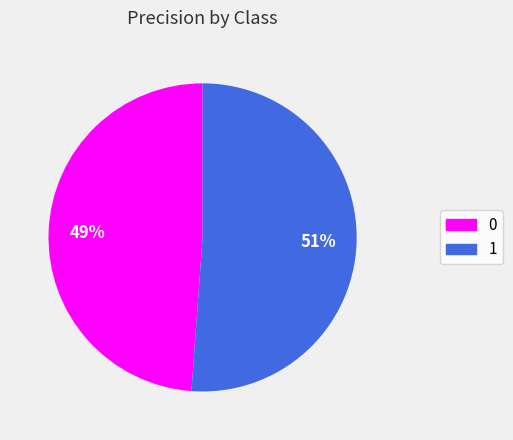

How many segments does this pie chart have?

2